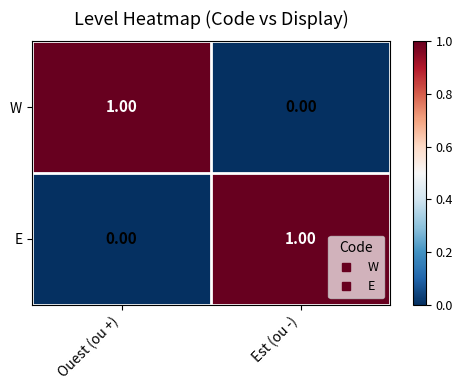

Where is W nearest to the value 0?

Est (ou -)